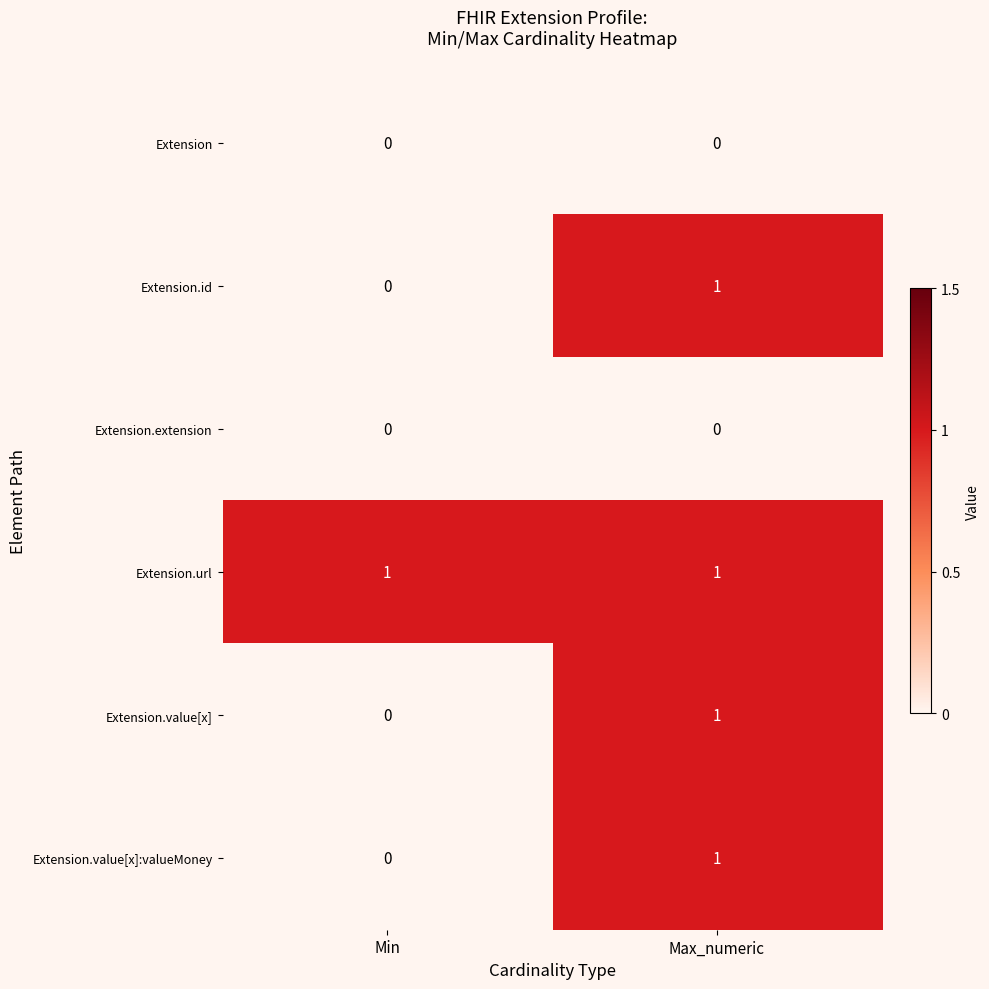

The value of Extension.value[x]:valueMoney at Min is -1. True or false?

False